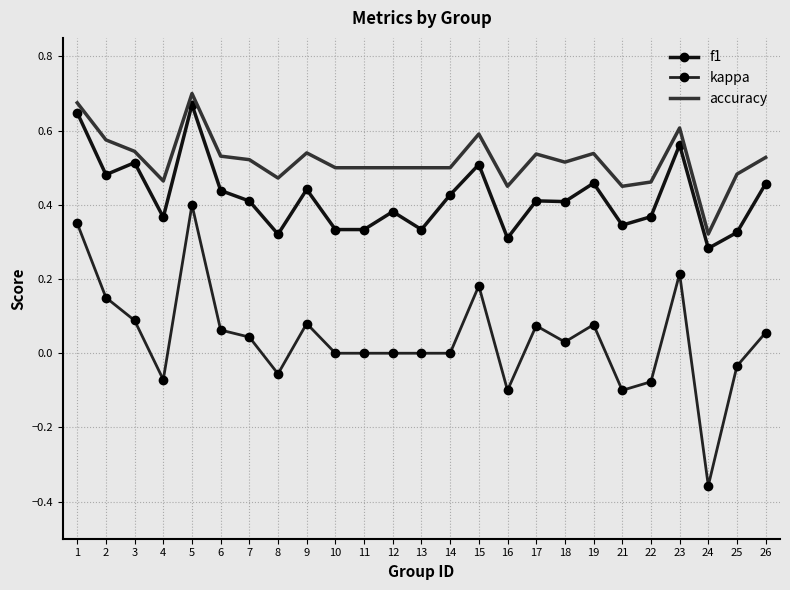

At which label is kappa closest to 0?

10